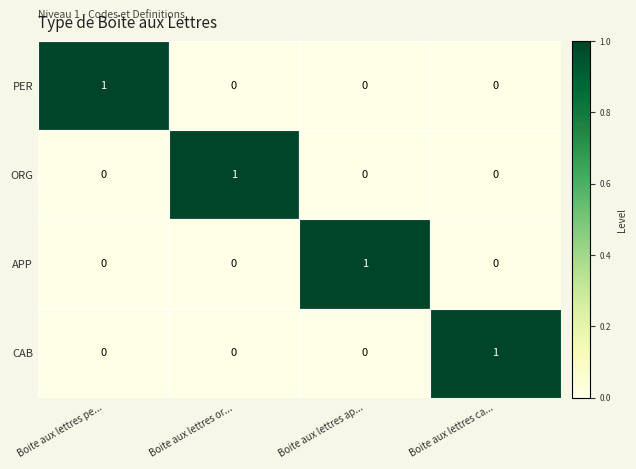

True or false: PER has a value of 0 at Boite aux lettres ap....

True